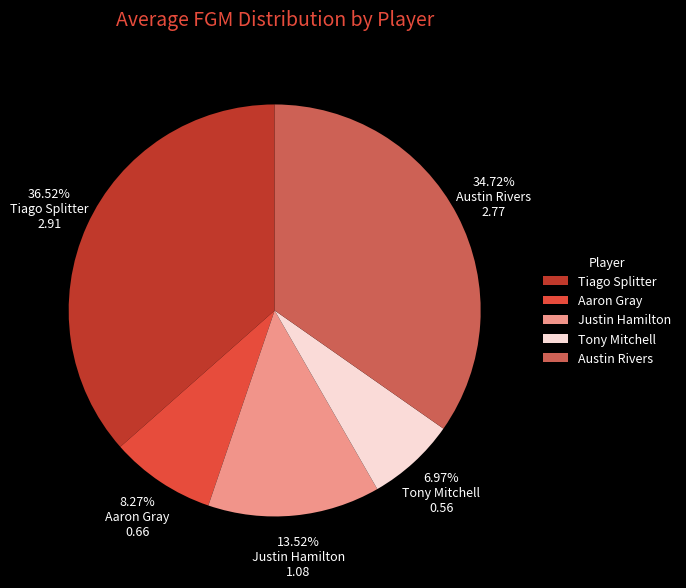

Which has a higher value, Tiago Splitter or Austin Rivers?

Tiago Splitter